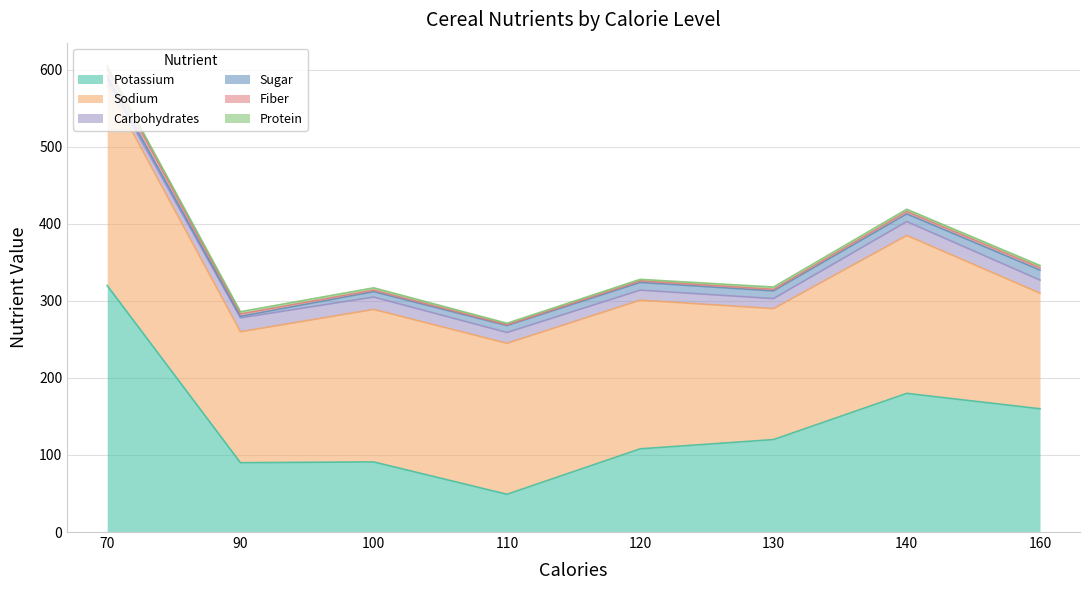

Which label corresponds to the largest value in the chart?

70